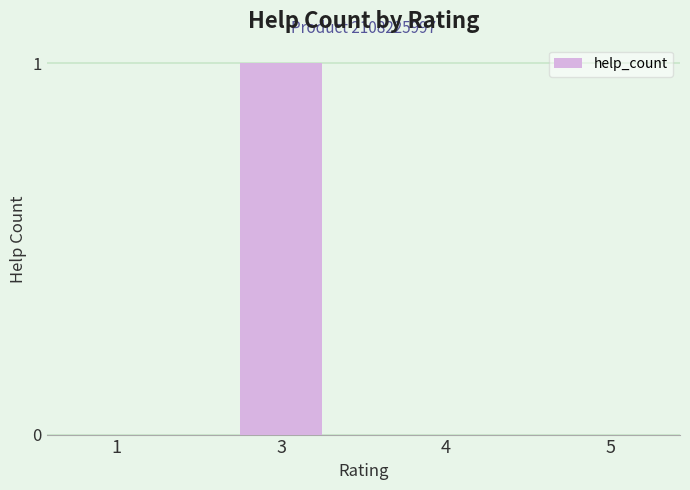

Is it true that the value at 1 is 1?

False